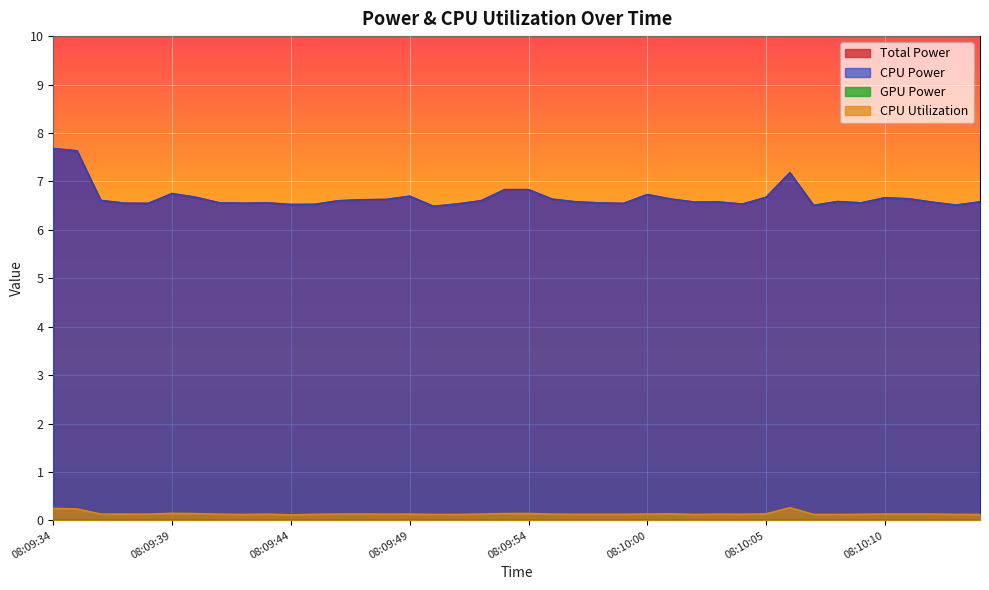

Which series has the widest spread of values?

Total Power